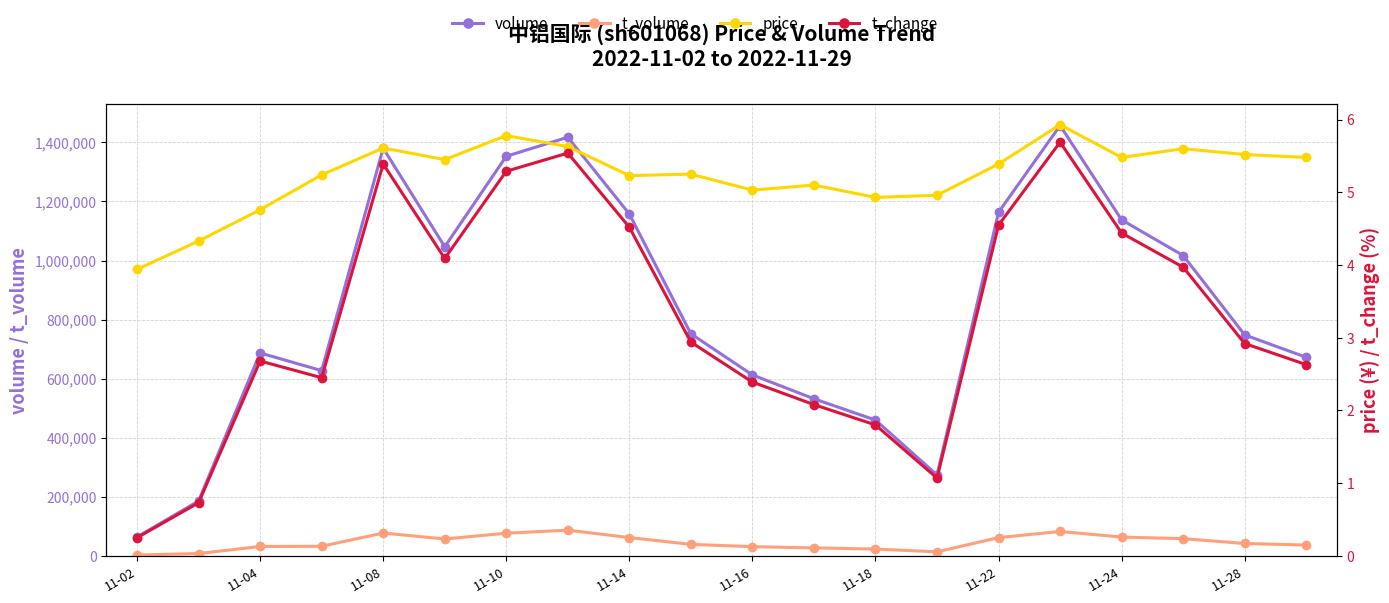

At 11-24, list the series in order from smallest to largest.

t_change, price, t_volume, volume